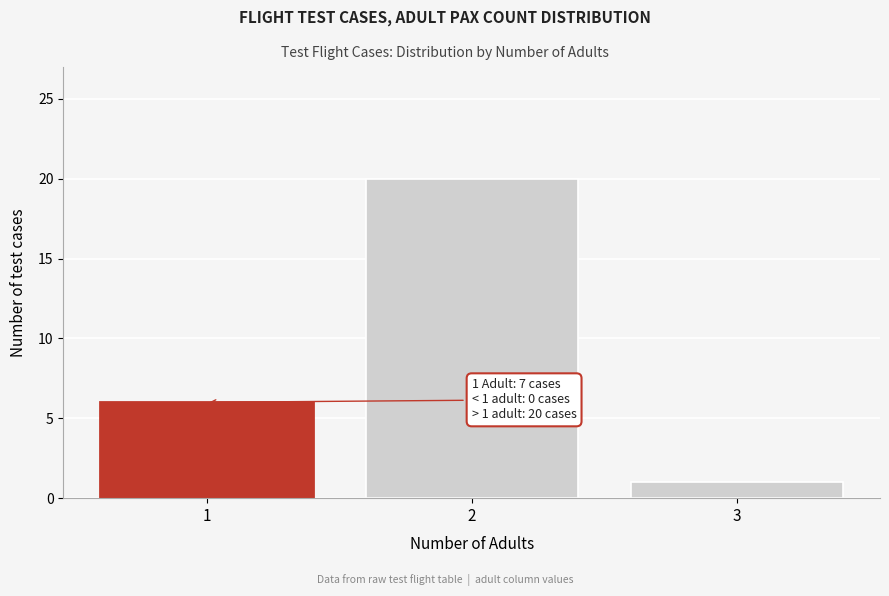

Which range on the x-axis has the tallest bar?

1.5 to 2.5